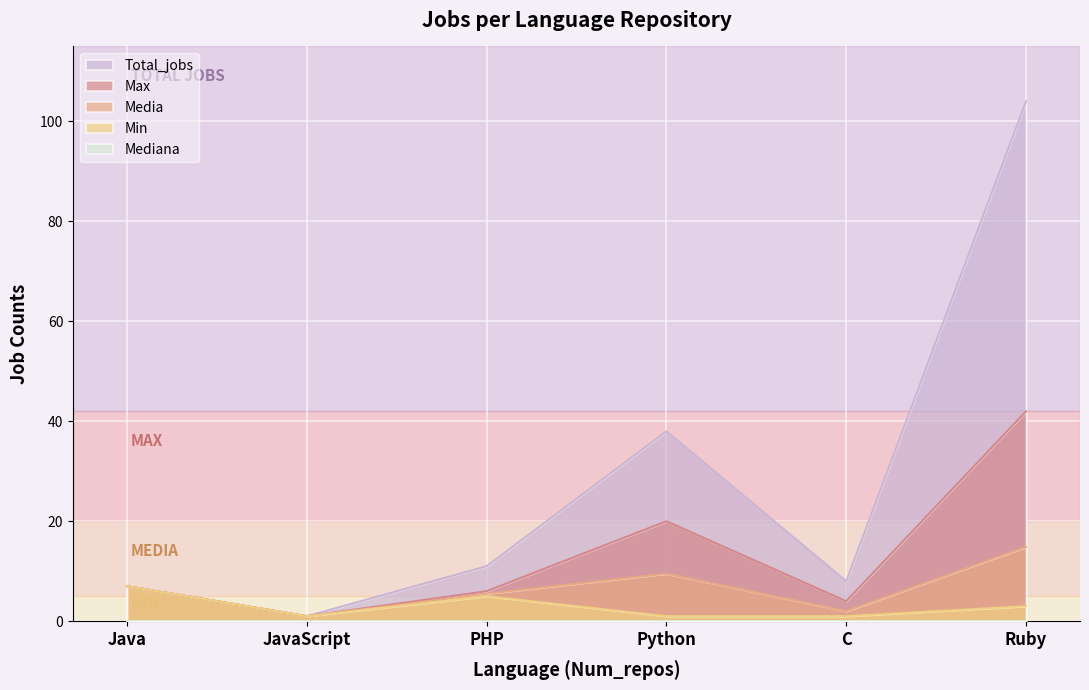

Which series has the largest range (max minus min)?

Total_jobs